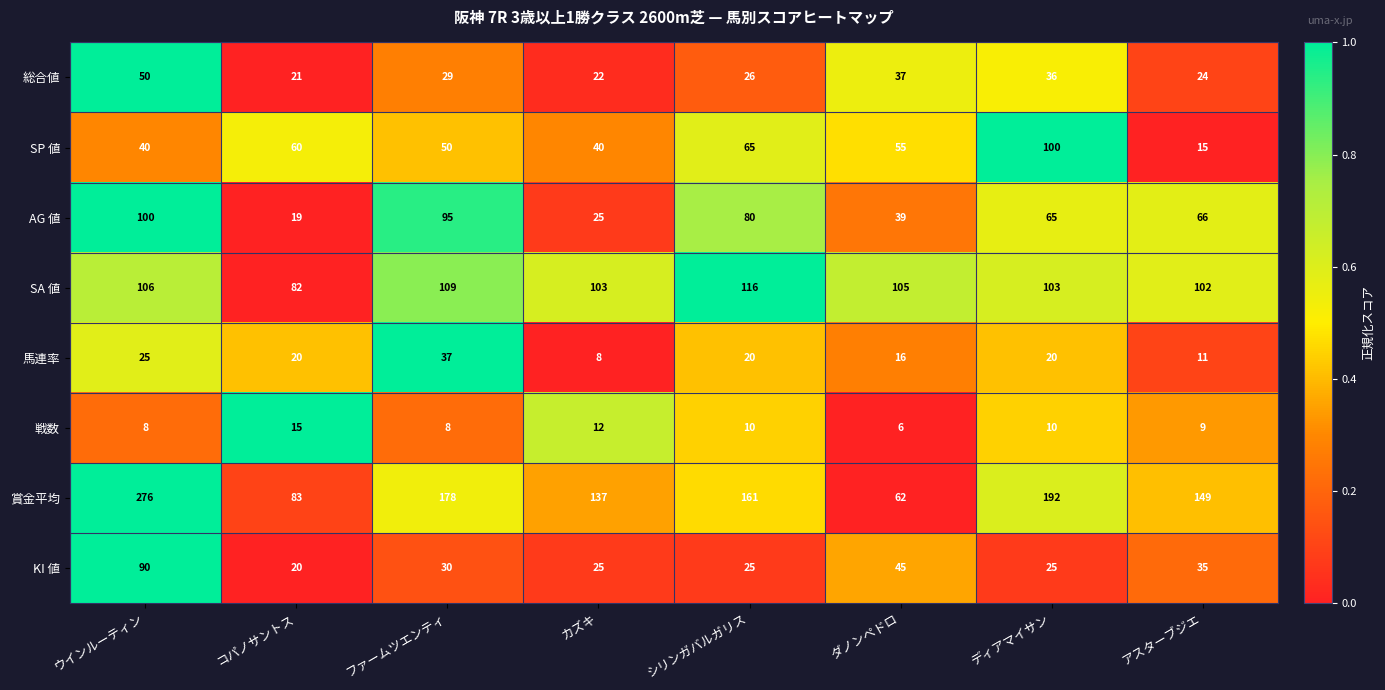

At ディアマイサン, list the series in order from largest to smallest.

賞金平均, SA 値, SP 値, AG 値, 総合値, KI 値, 馬連率, 戦数